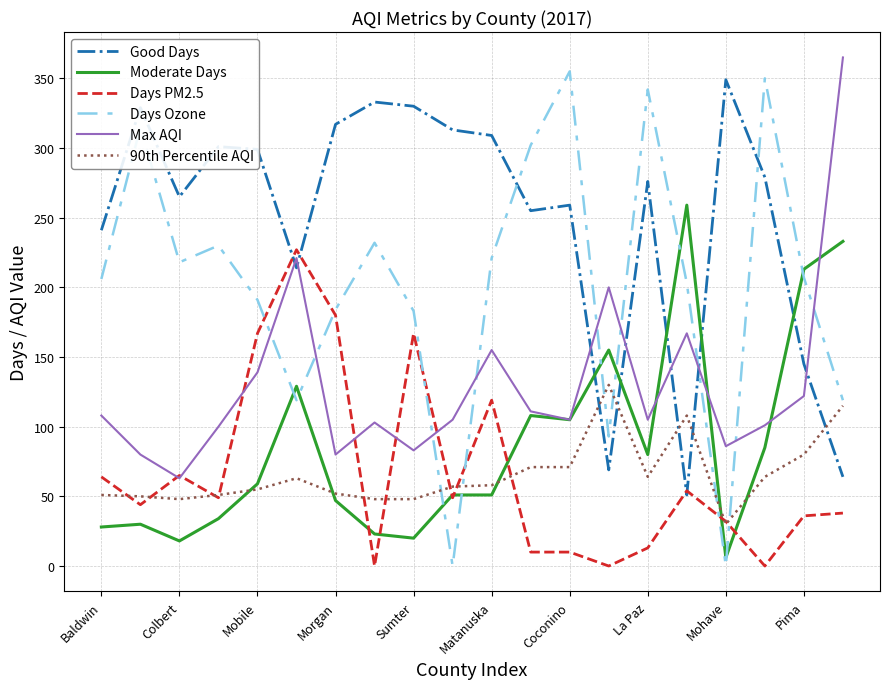

After their last crossing, which series has the higher values: Max AQI or Days Ozone?

Max AQI